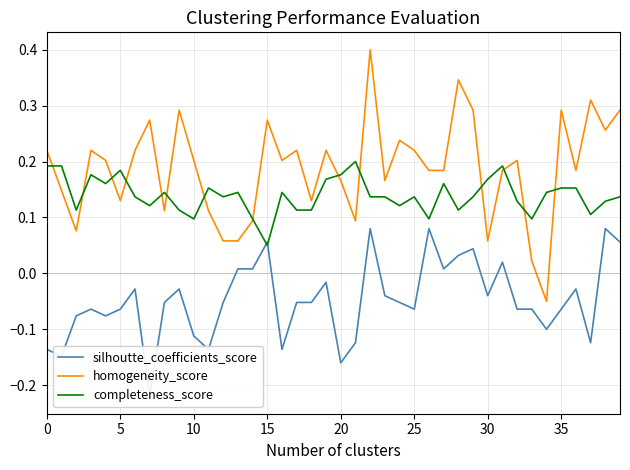

What are all the series names shown in the legend?

silhoutte_coefficients_score, homogeneity_score, completeness_score